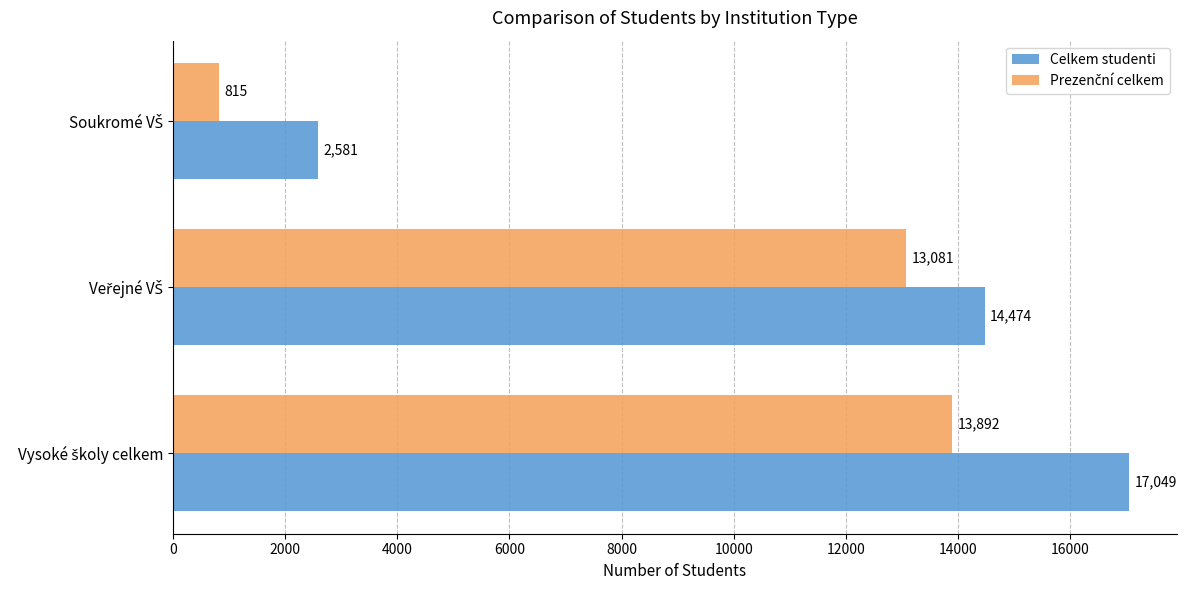

Which series has the largest total across all categories?

Celkem studenti